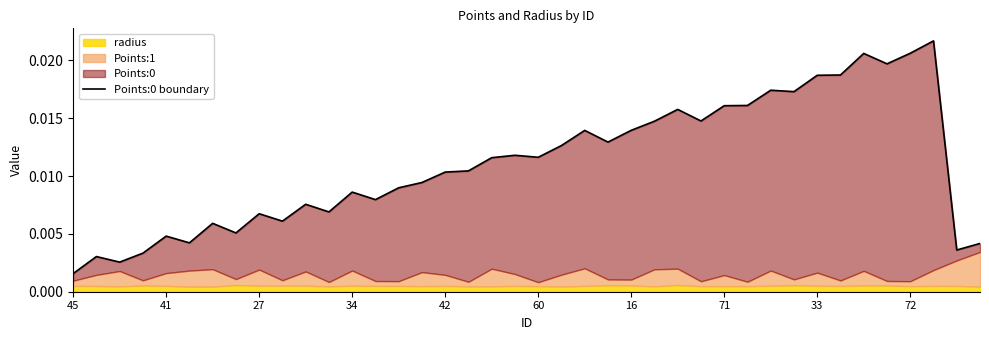

How many data points does each series have?

40